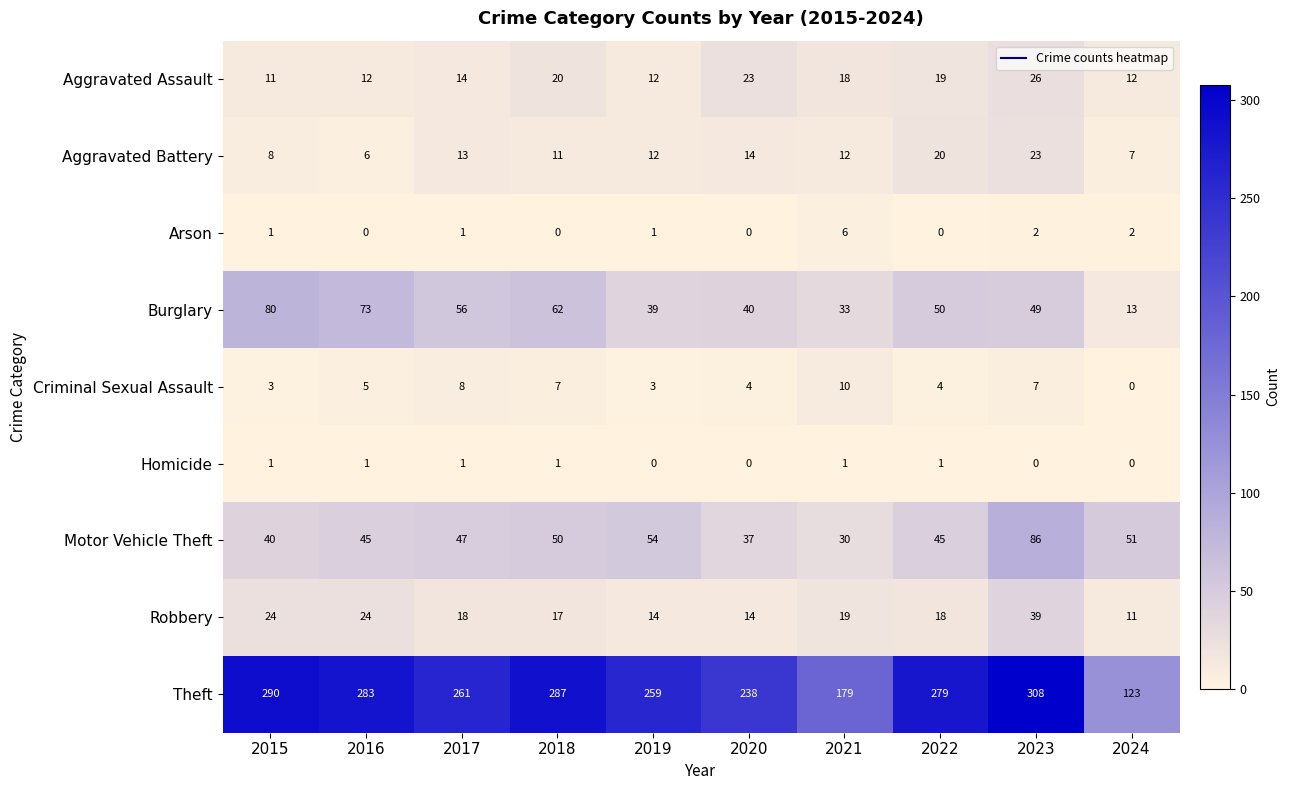

What is the maximum value shown in the chart?

308